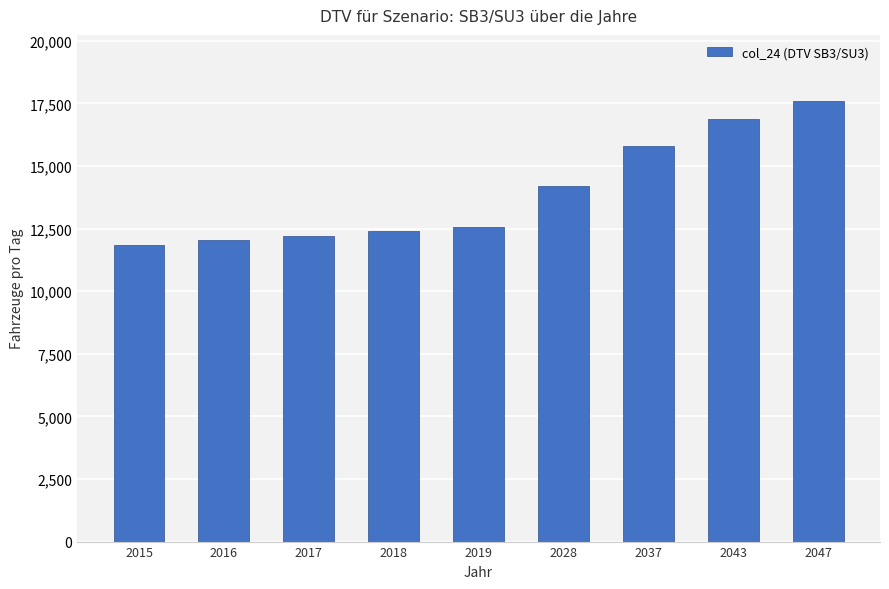

At which label is the value closest to 14718?

2028